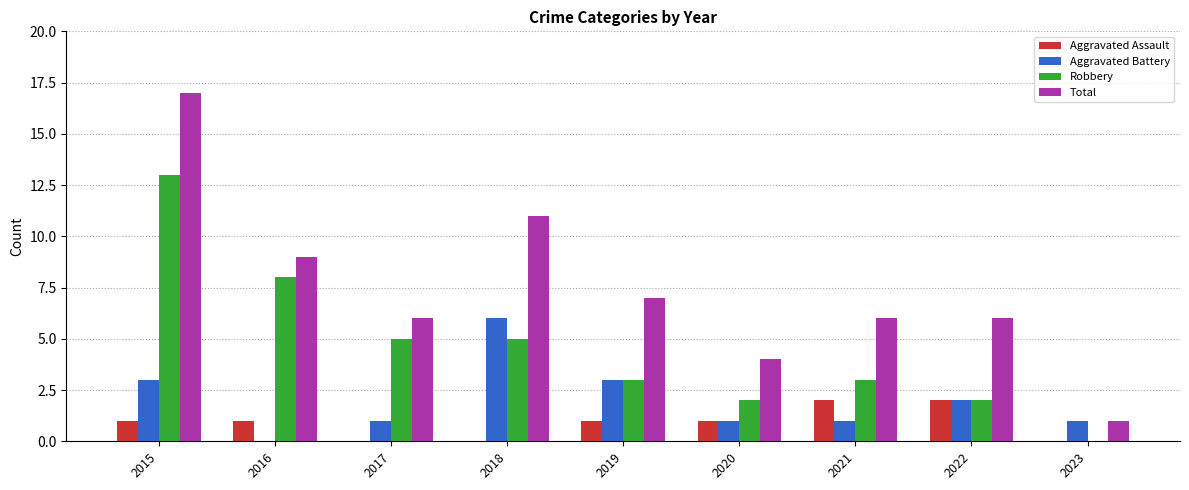

Is the value of Robbery at 2023 greater than the value of Total at 2017?

No